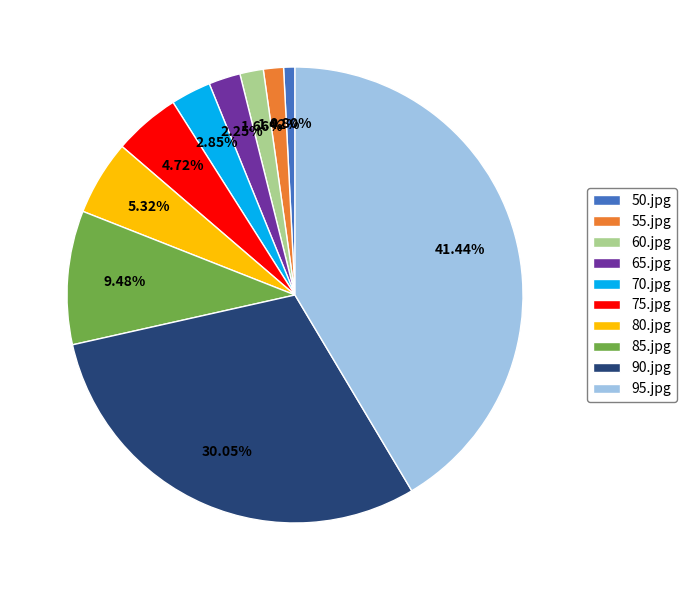

To the nearest percent, what is the average slice percentage?

10%